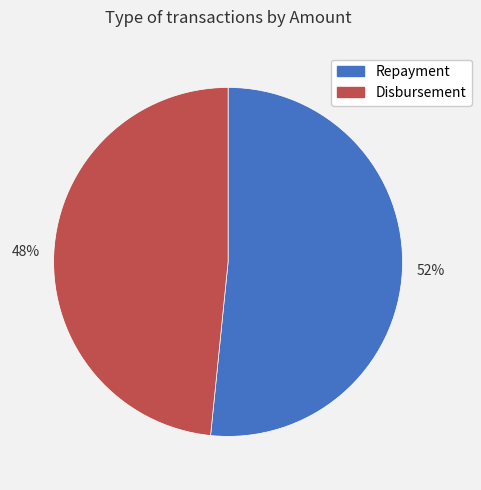

True or false: Repayment accounts for 52% of the total.

True